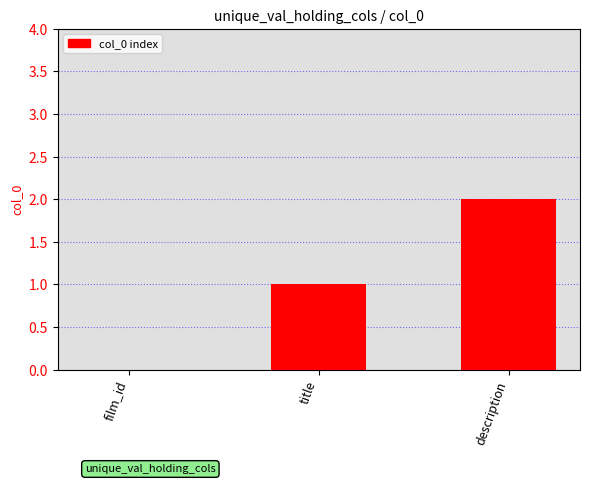

Is it true that the value at film_id is 1?

False